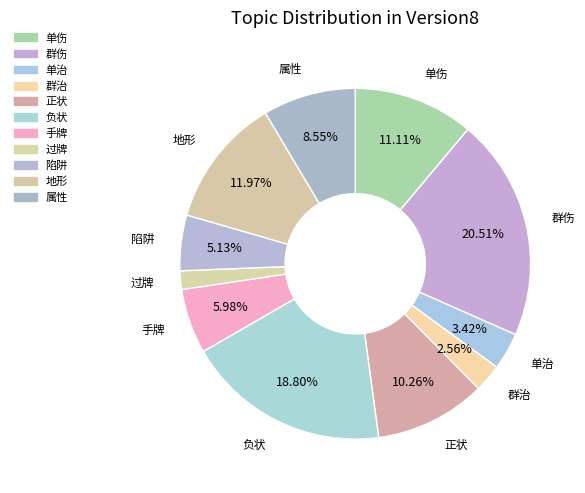

Is it true that 属性 is 9% of the pie?

True